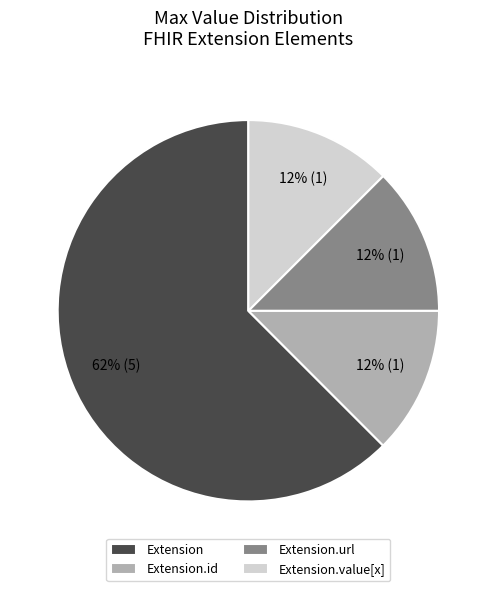

Count the number of slices in the pie.

4